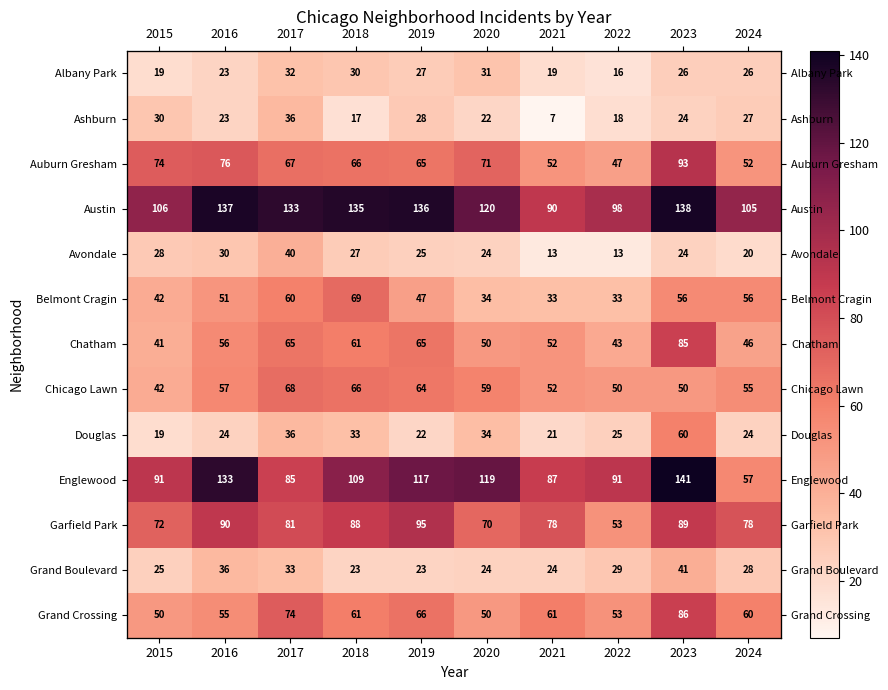

True or false: Grand Crossing has a value of 37 at 2016.

False